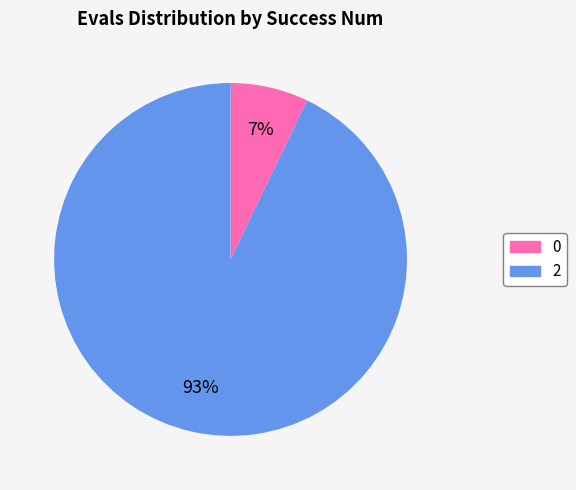

Count the number of slices in the pie.

2